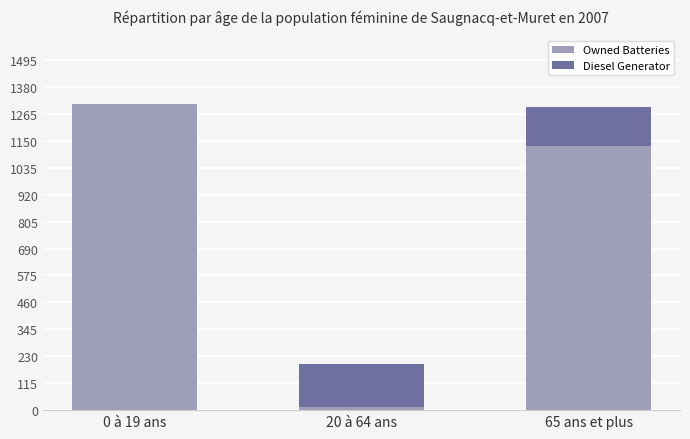

What is the maximum value for Owned Batteries?

1309